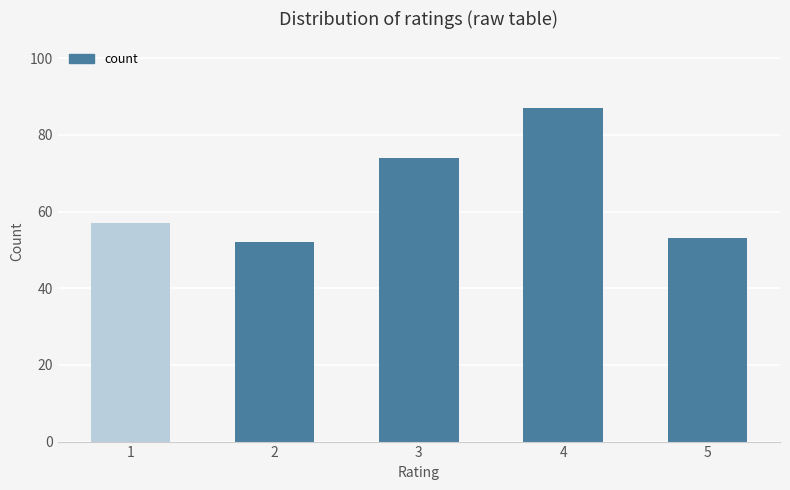

What is the value of the 3rd bar from the left?

74